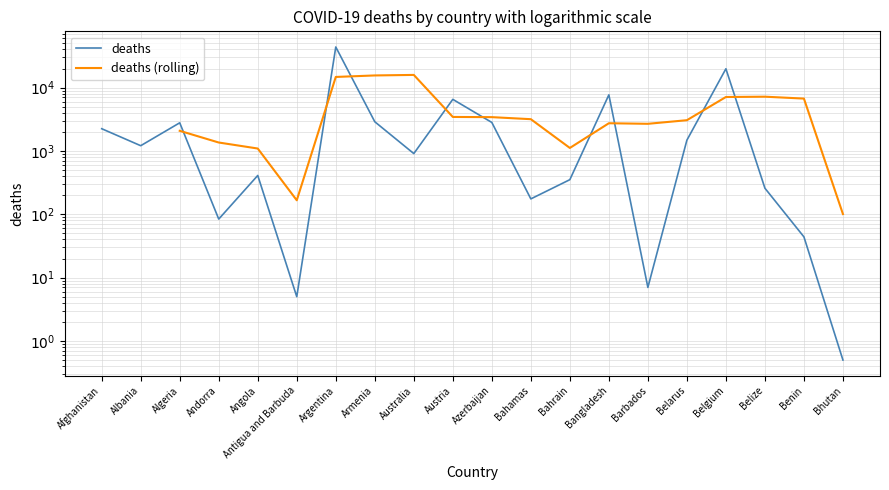

The chart shows a value of 37.3 at Bahamas. True or false?

False